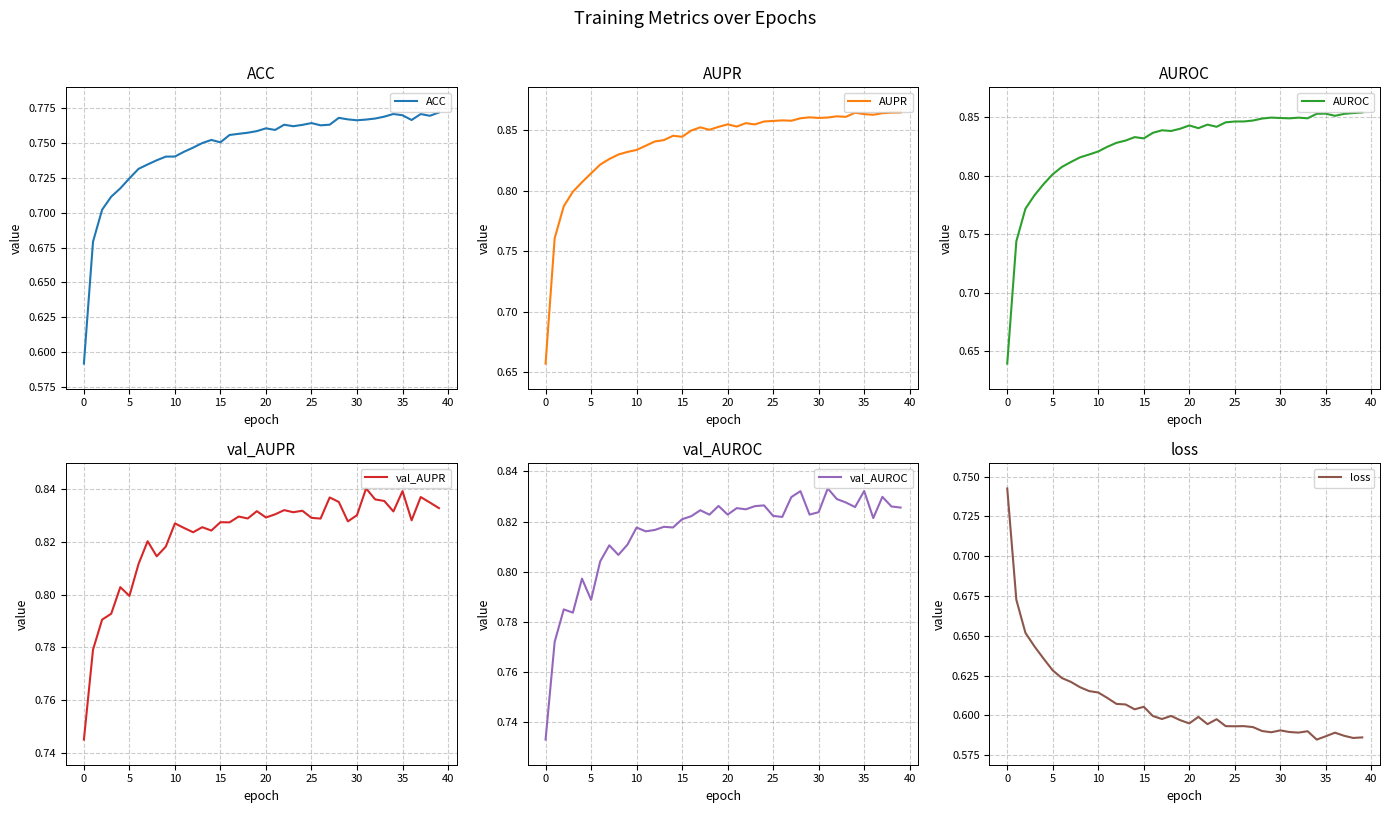

How many lines are shown in the chart?

6